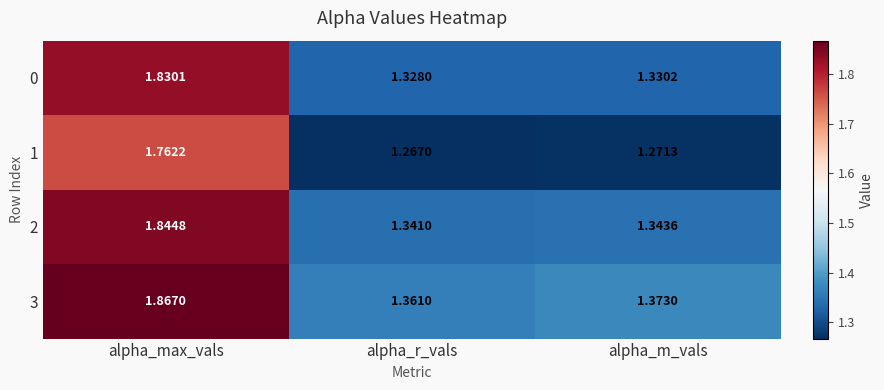

List the series in order of their peak value, highest first.

3, 2, 0, 1